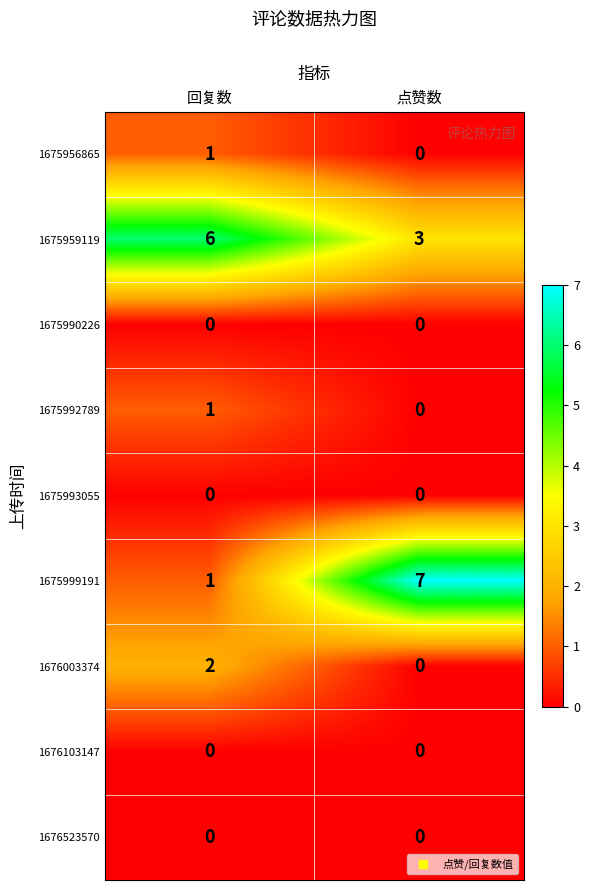

Which category has the highest value in the 1675959119 series?

回复数